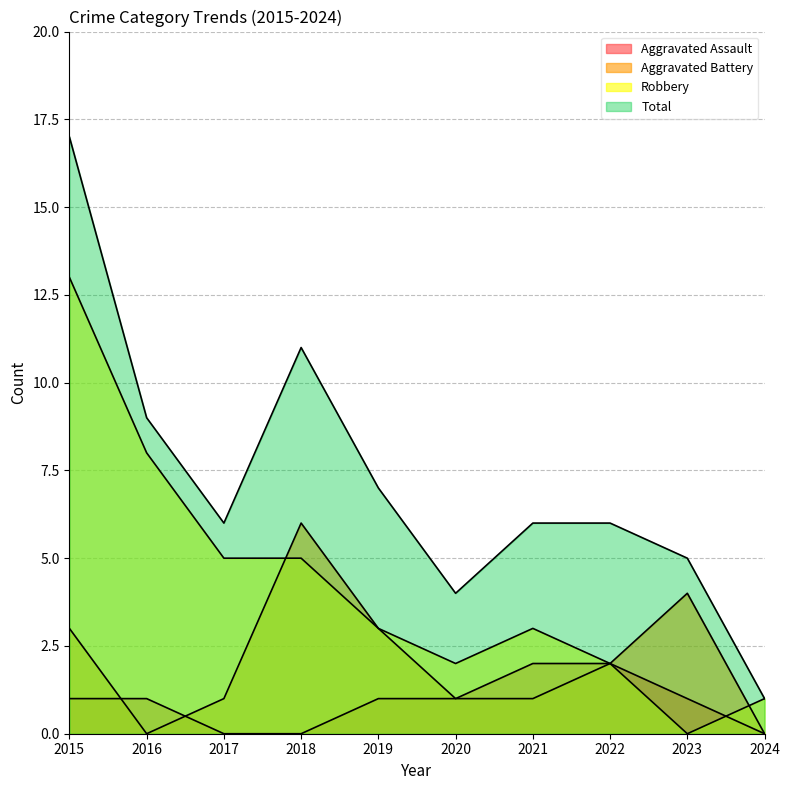

What is the minimum value for Total?

1